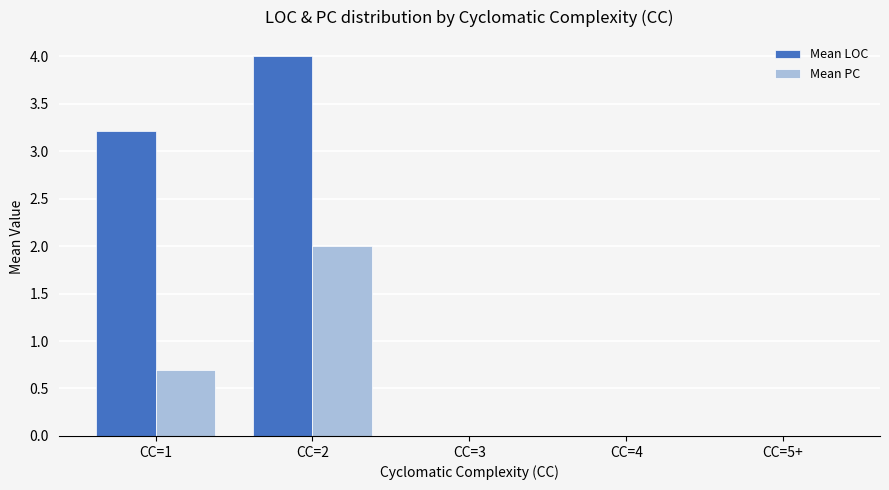

Is it true that Mean PC equals 1.2 at CC=2?

False